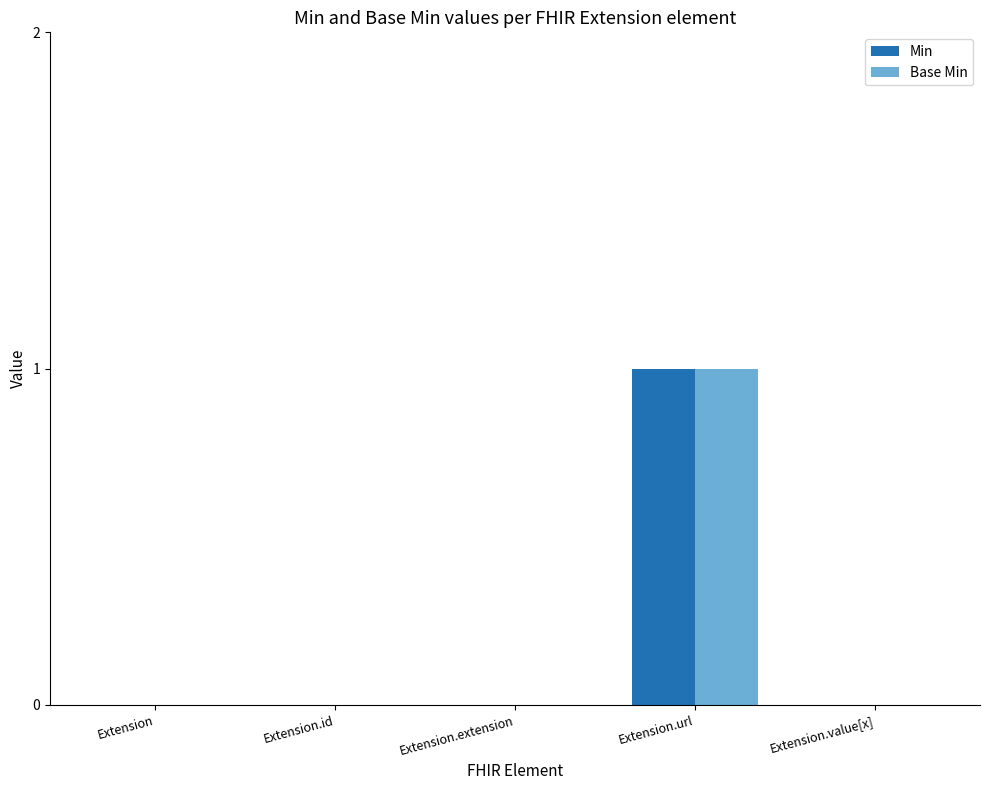

The value of Min at Extension.id is 0. True or false?

True